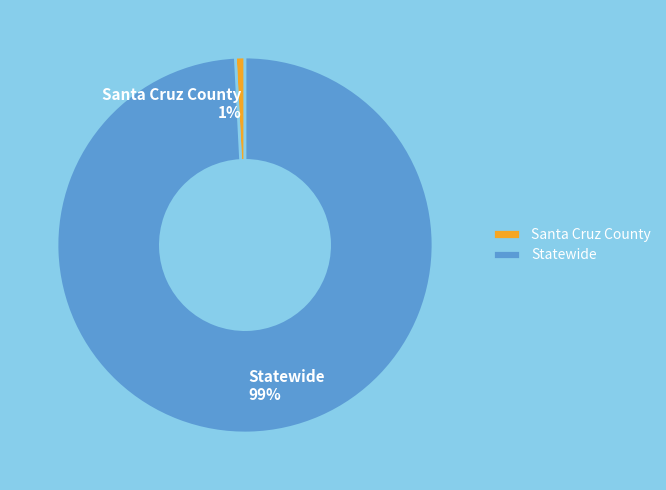

To the nearest percent, what is the average slice percentage?

50%